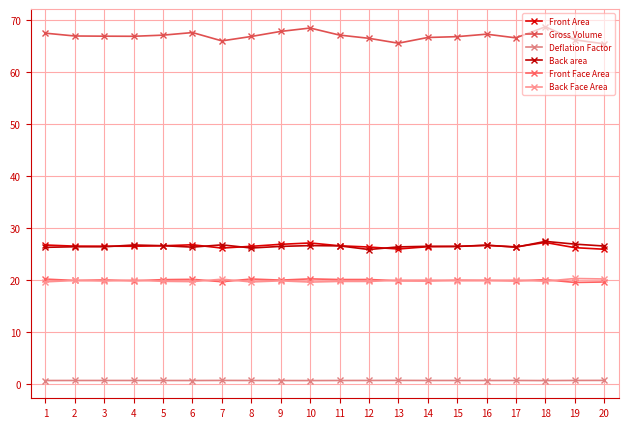

What is the total value across all series at 19?

160.0